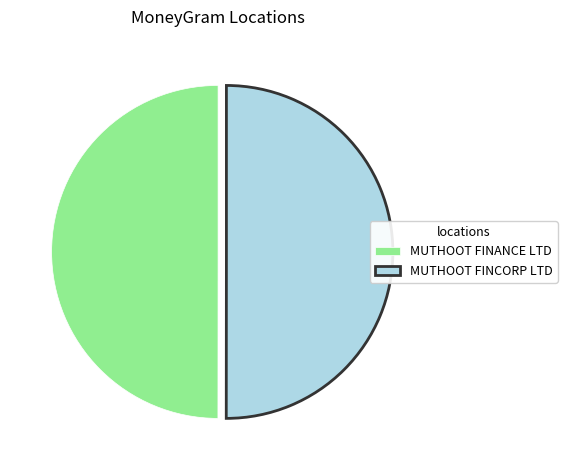

Approximately how many times larger is the value at MUTHOOT FINANCE LTD compared to MUTHOOT FINCORP LTD?

1.0